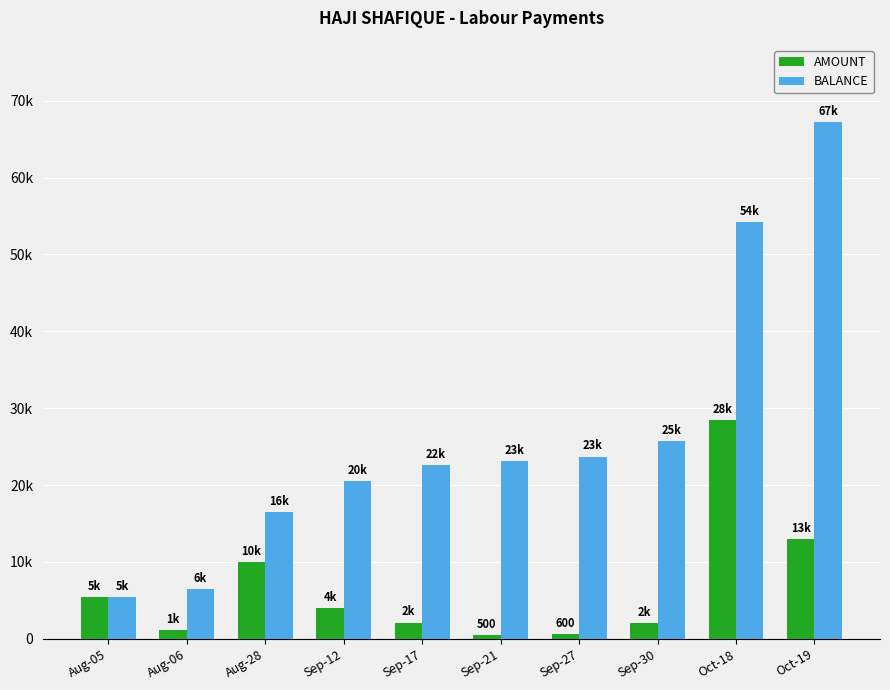

Does the chart contain any negative values?

No